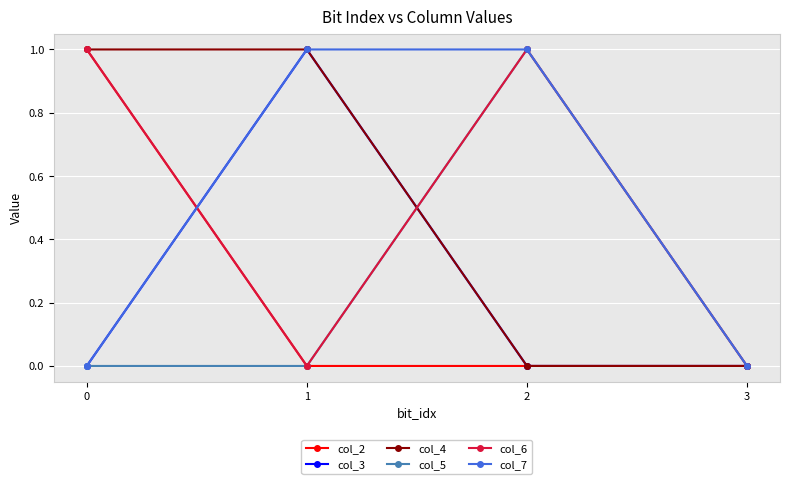

What is the difference between the maximum and minimum values in the col_7 series?

1